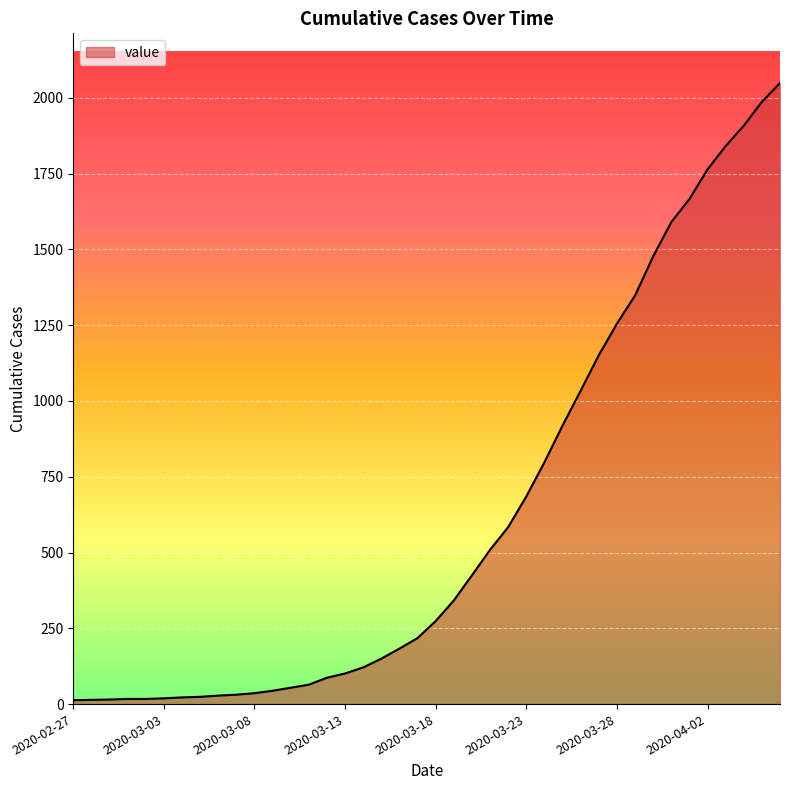

What is the maximum value shown in the chart?

2049